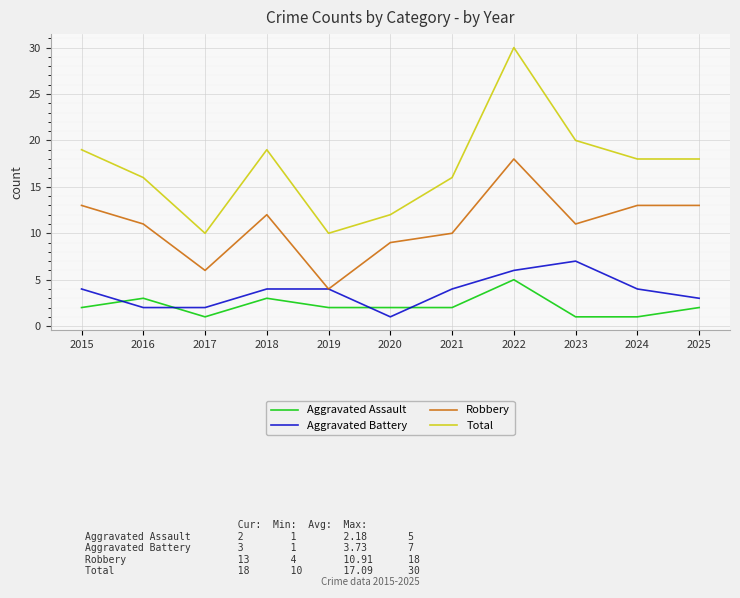

Reading left to right, extract all data points from this chart.

Aggravated Assault: 2	3	1	3	2	2	2	5	1	1	2
Aggravated Battery: 4	2	2	4	4	1	4	6	7	4	3
Robbery: 13	11	6	12	4	9	10	18	11	13	13
Total: 19	16	10	19	10	12	16	30	20	18	18